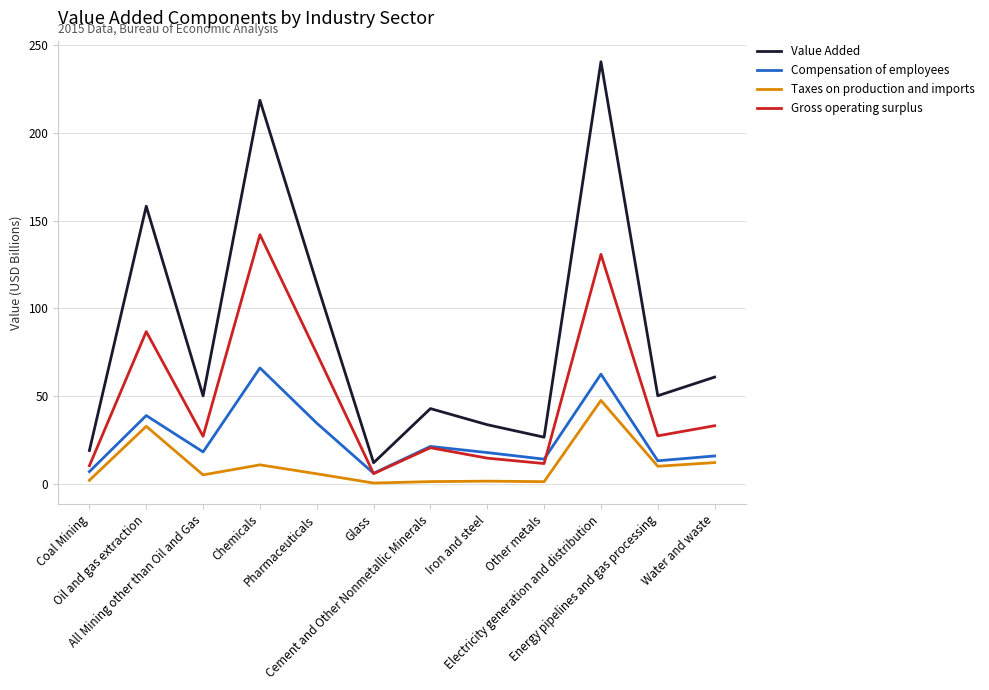

The Gross operating surplus series shows 20.5 at Cement and Other Nonmetallic Minerals. True or false?

True